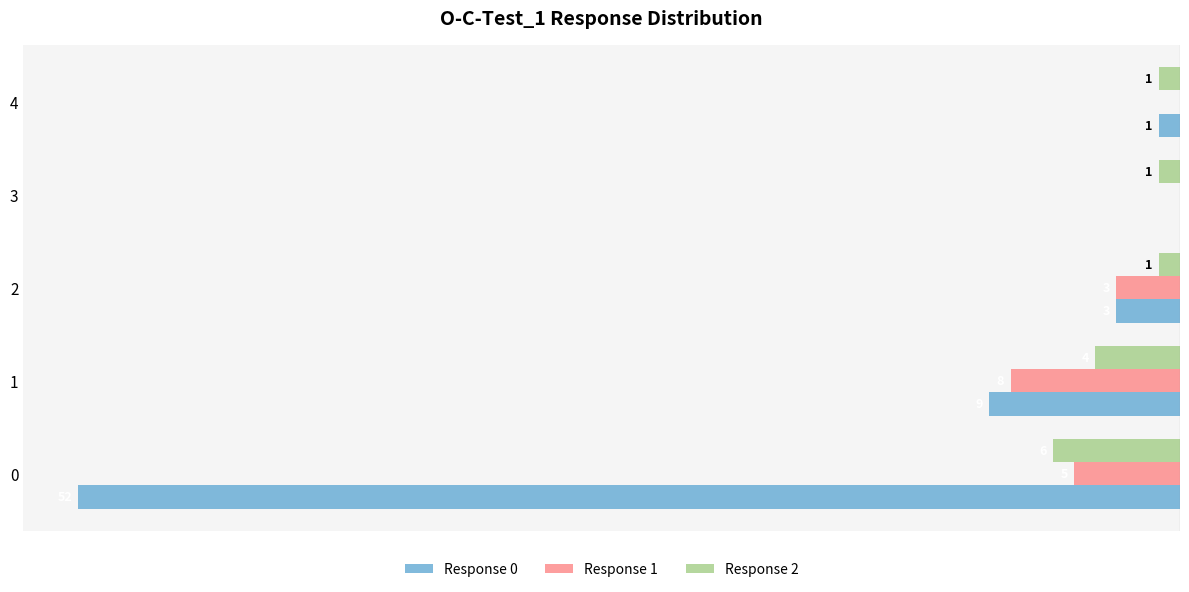

How many values in Response 1 are below zero?

3